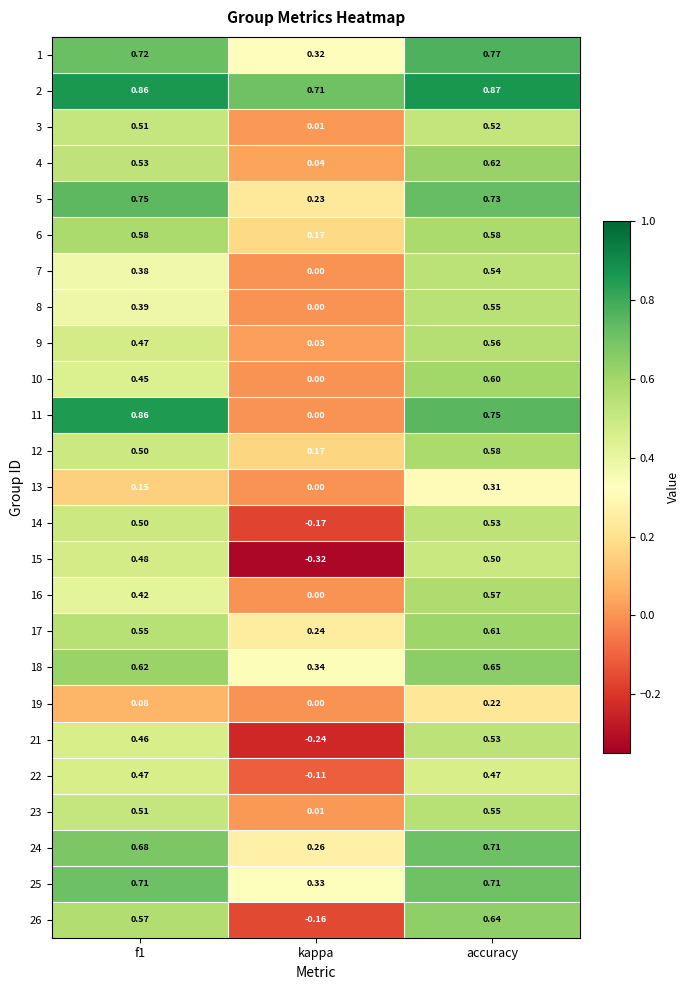

Which series has the largest total across all categories?

2